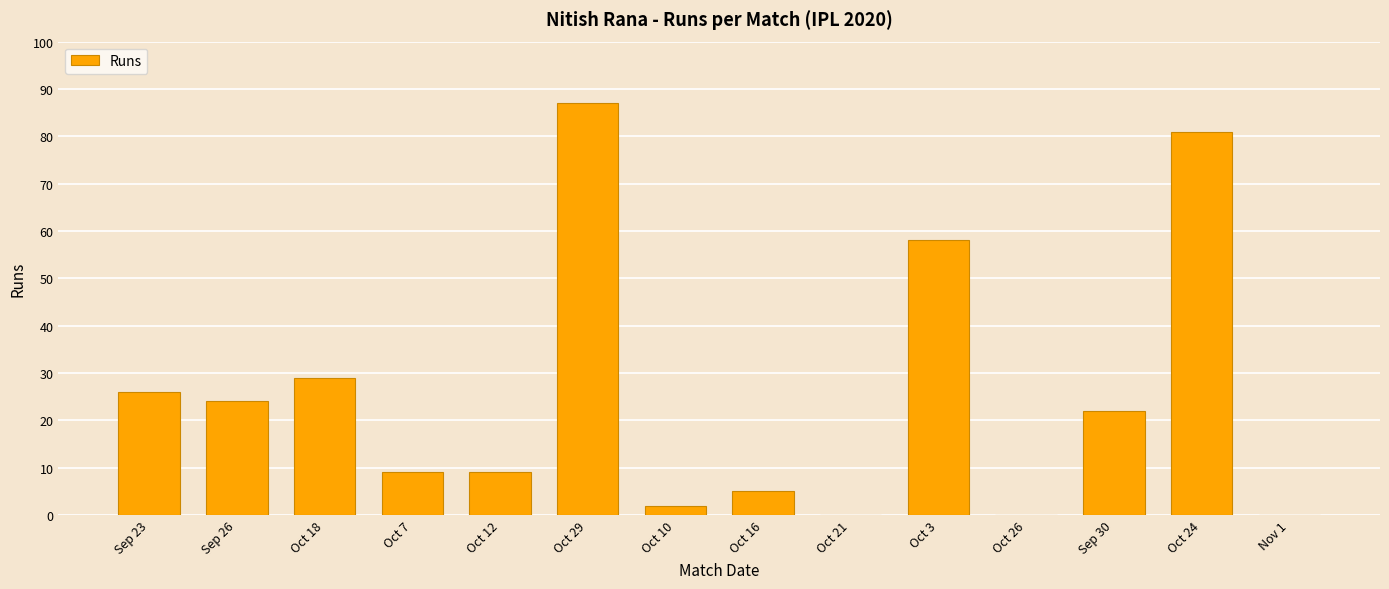

The value at Oct 3 is 58. True or false?

True